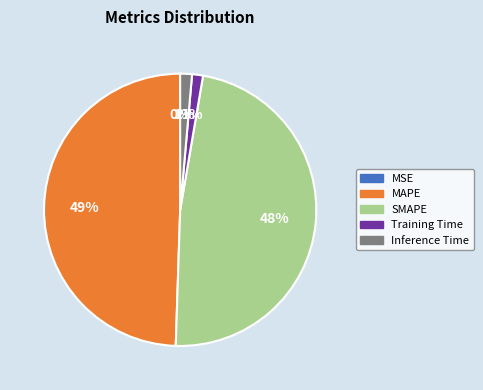

True or false: SMAPE accounts for 48% of the total.

True